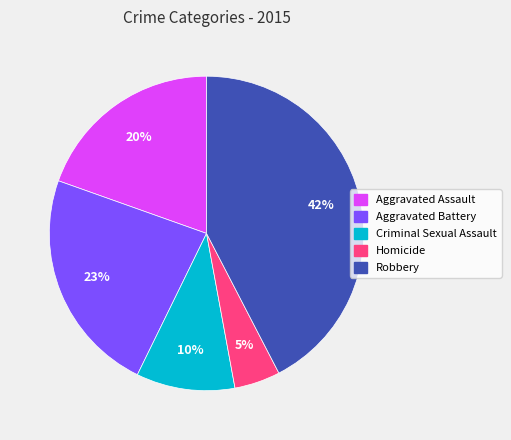

Count the number of slices in the pie.

5